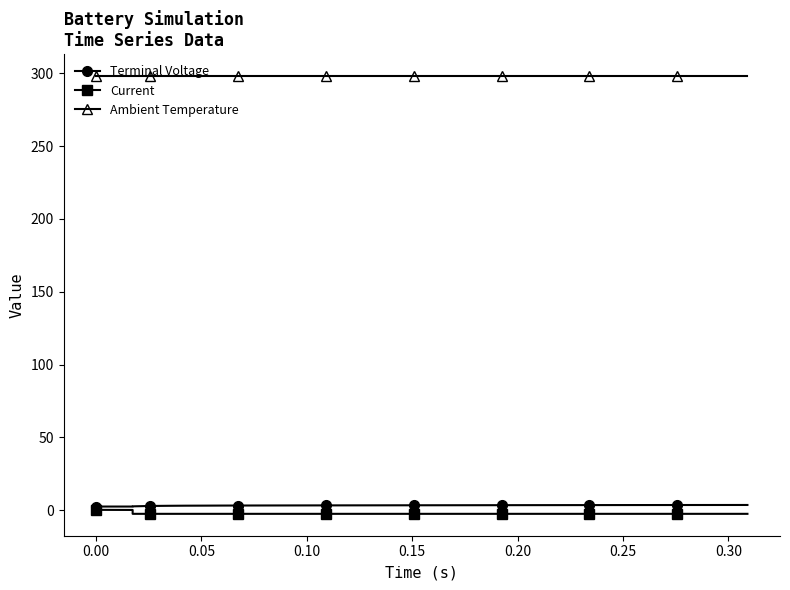

What is the sum of all Current values?

-89.2